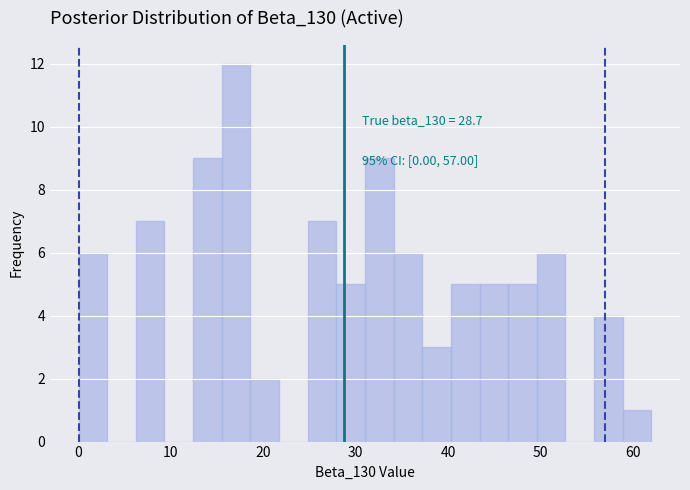

Around what value on the x-axis is the tallest bar? Give the approximate position of its centre, as read against the axis.

17